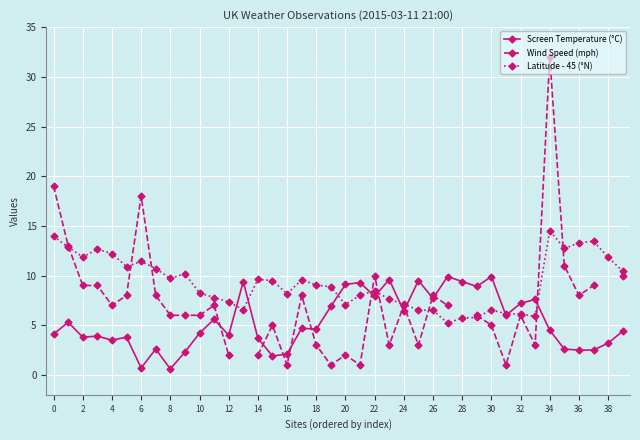

After their last crossing, which series has the higher values: Wind Speed (mph) or Screen Temperature (°C)?

Wind Speed (mph)